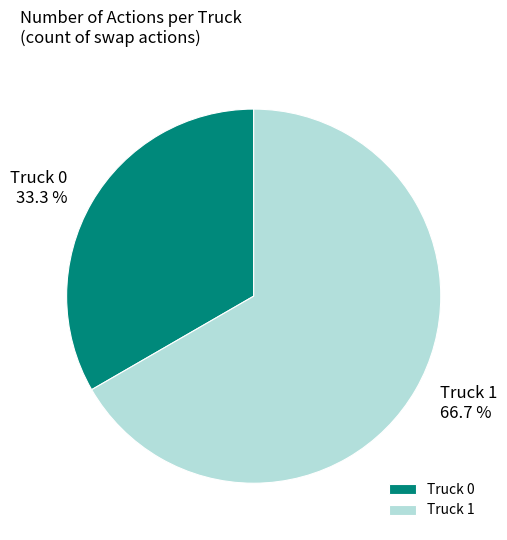

Rank the categories by value from lowest to highest.

Truck 0, Truck 1